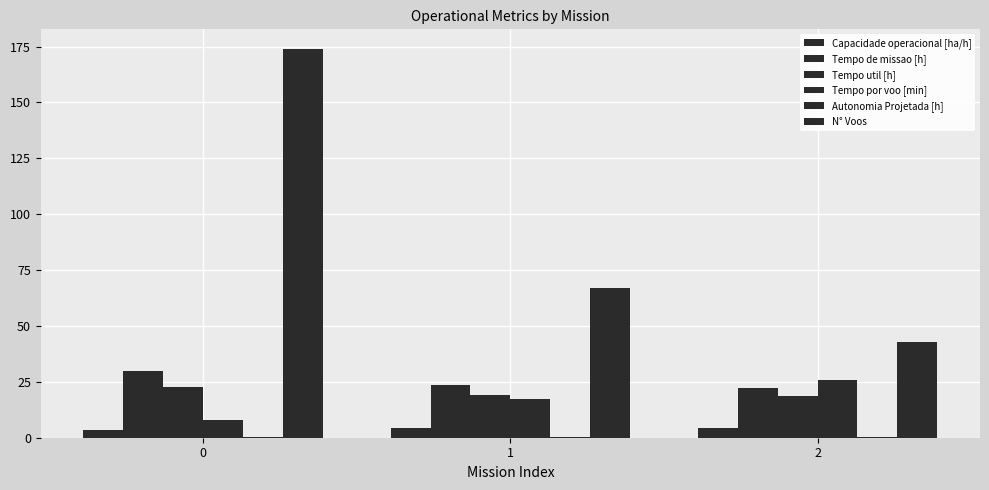

Are the bars grouped side by side (vs. stacked)?

Yes